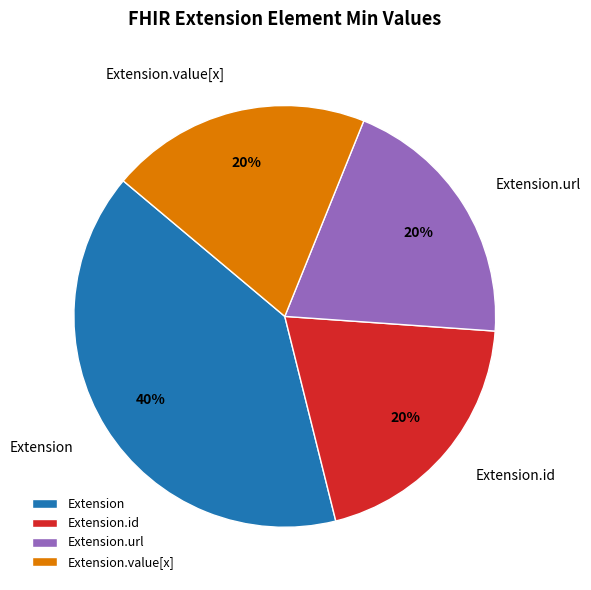

What is the largest slice in the pie chart?

Extension